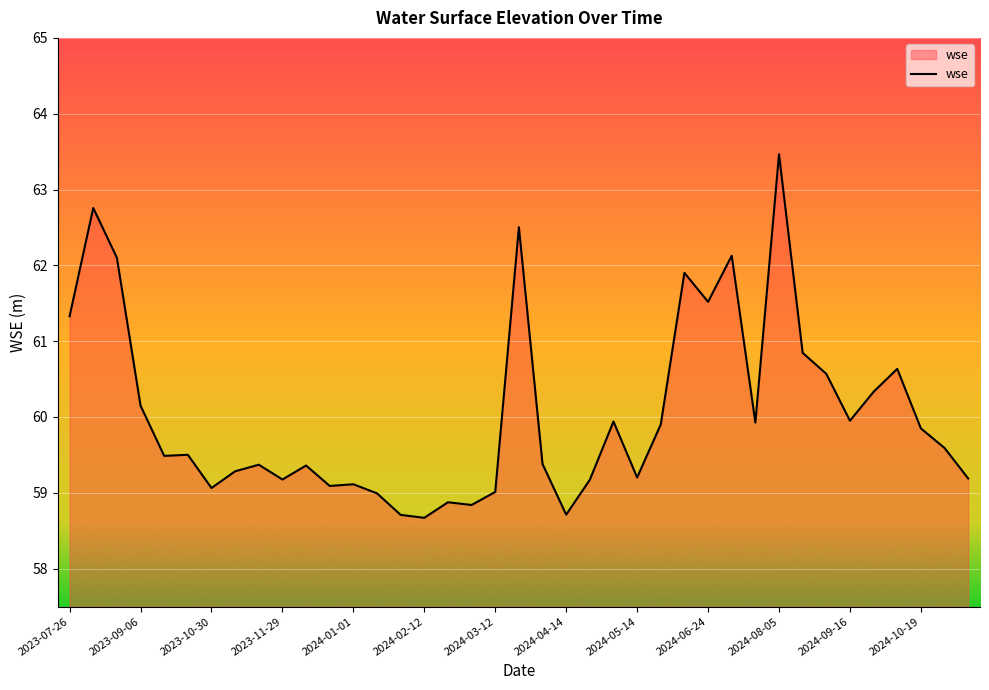

What is the greatest value displayed?

63.5